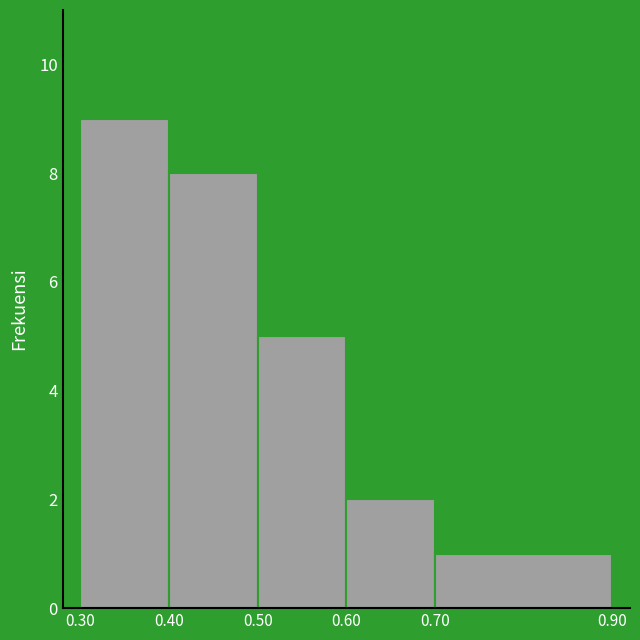

Which range on the x-axis has the tallest bar?

0.30 to 0.40